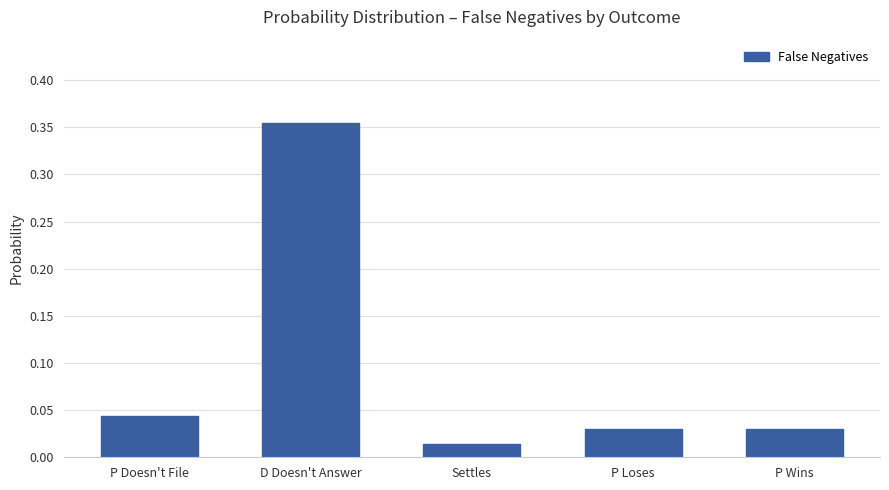

At which label is the value closest to 0?

Settles